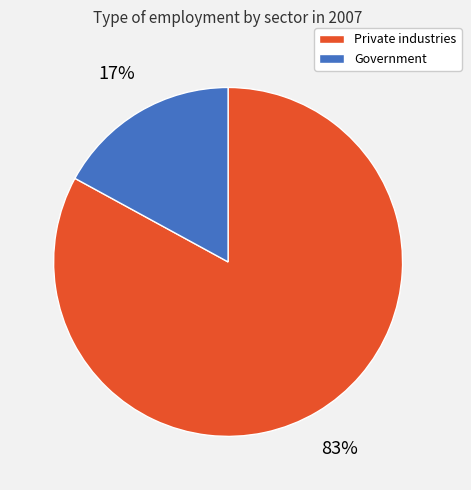

Which category has the biggest portion of the pie?

Private industries